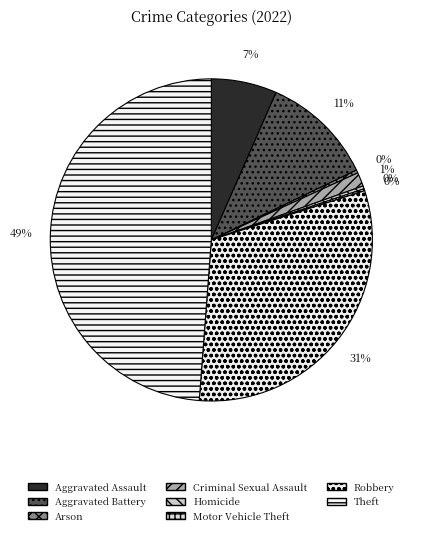

Which has a higher value, Robbery or Motor Vehicle Theft?

Robbery